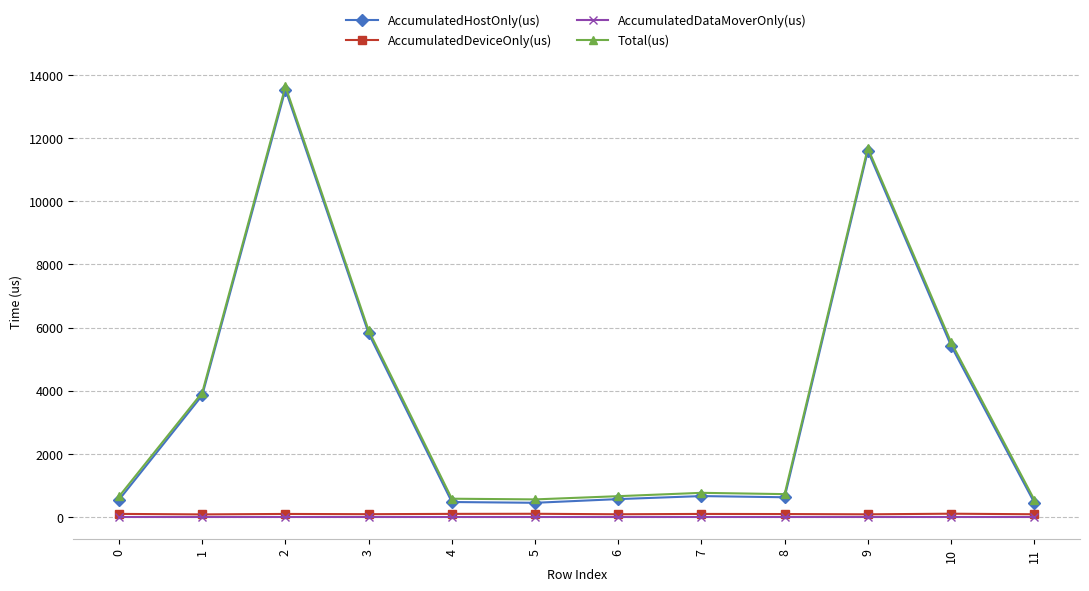

The value of AccumulatedHostOnly(us) at 2 is 13537.3. True or false?

True